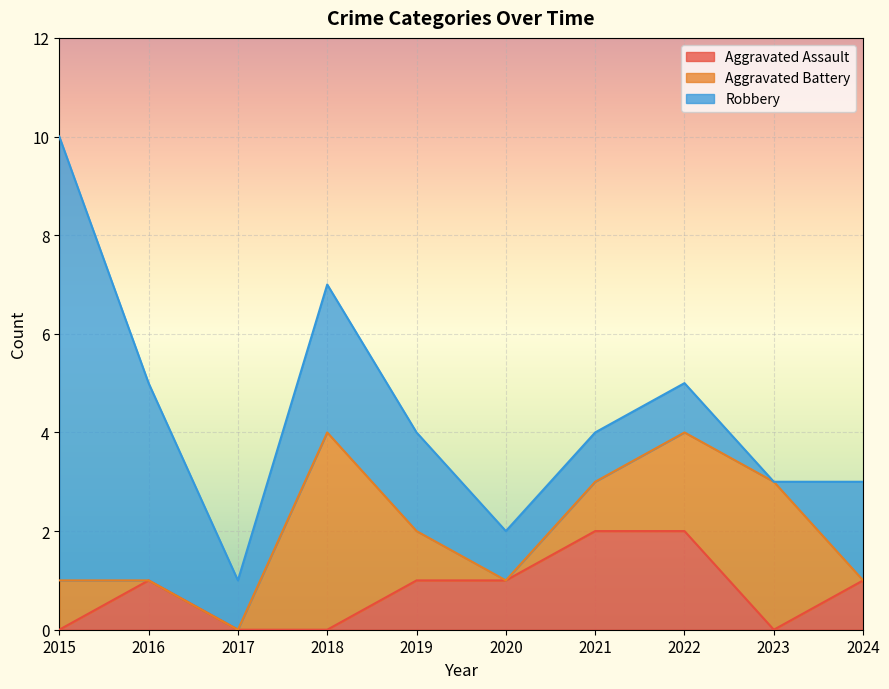

How many data points in Robbery are above 2?

3